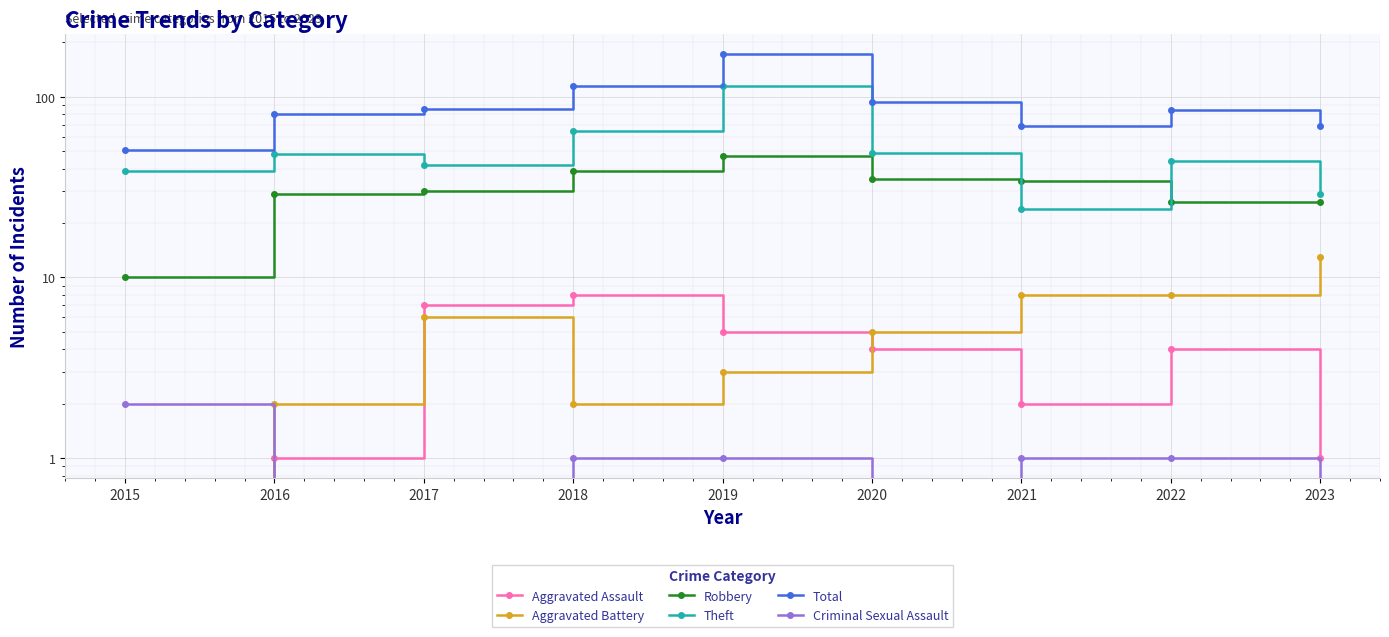

List the labels in order of Robbery value, smallest first.

2015, 2022, 2023, 2016, 2017, 2021, 2020, 2018, 2019